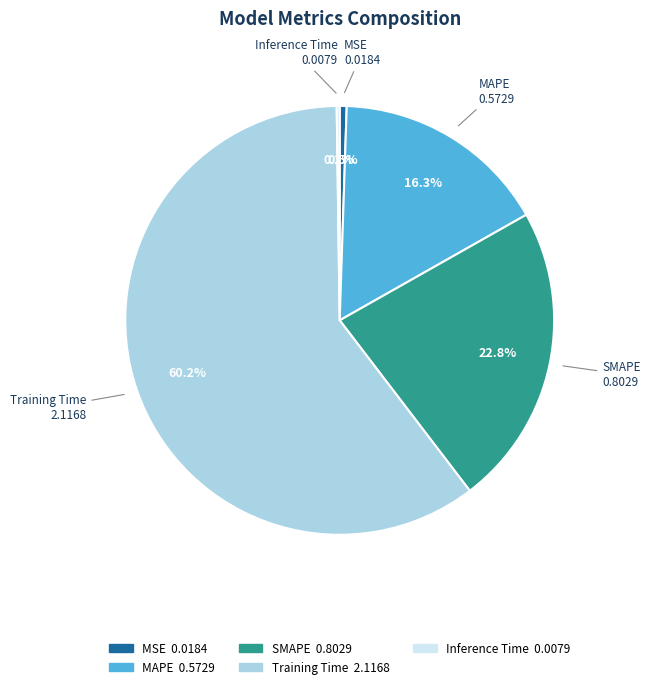

Is there any slice that represents more than half of the pie?

Yes